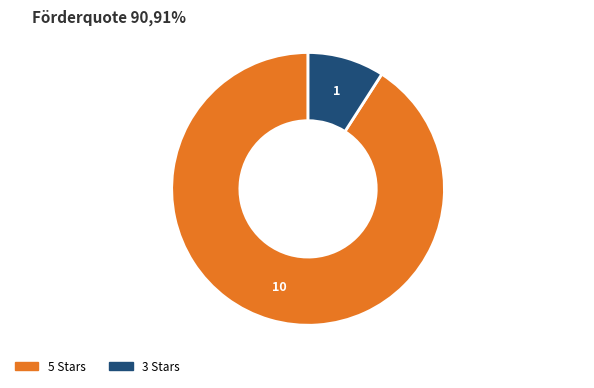

The 3 Stars slice represents 9% of the pie. True or false?

True